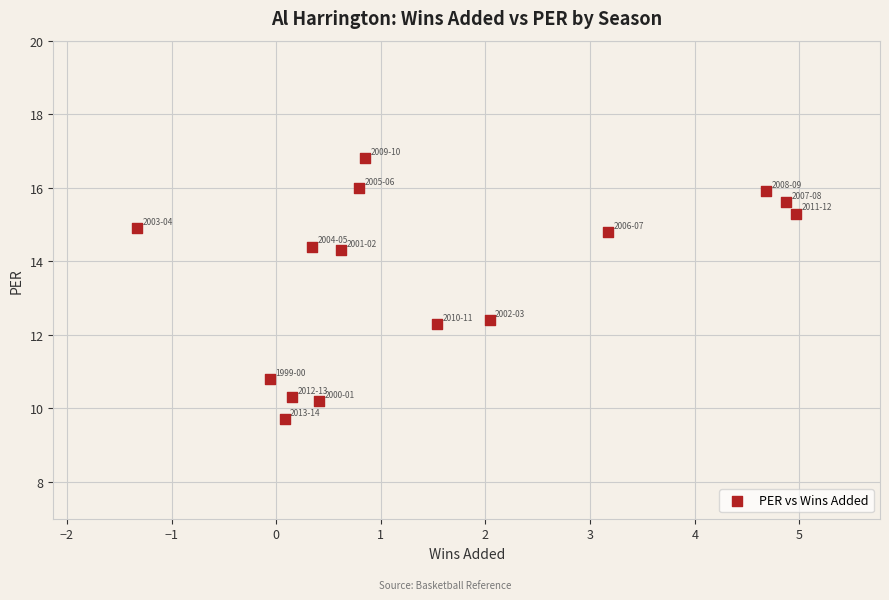

What is the range of X values (max minus min)?

6.3